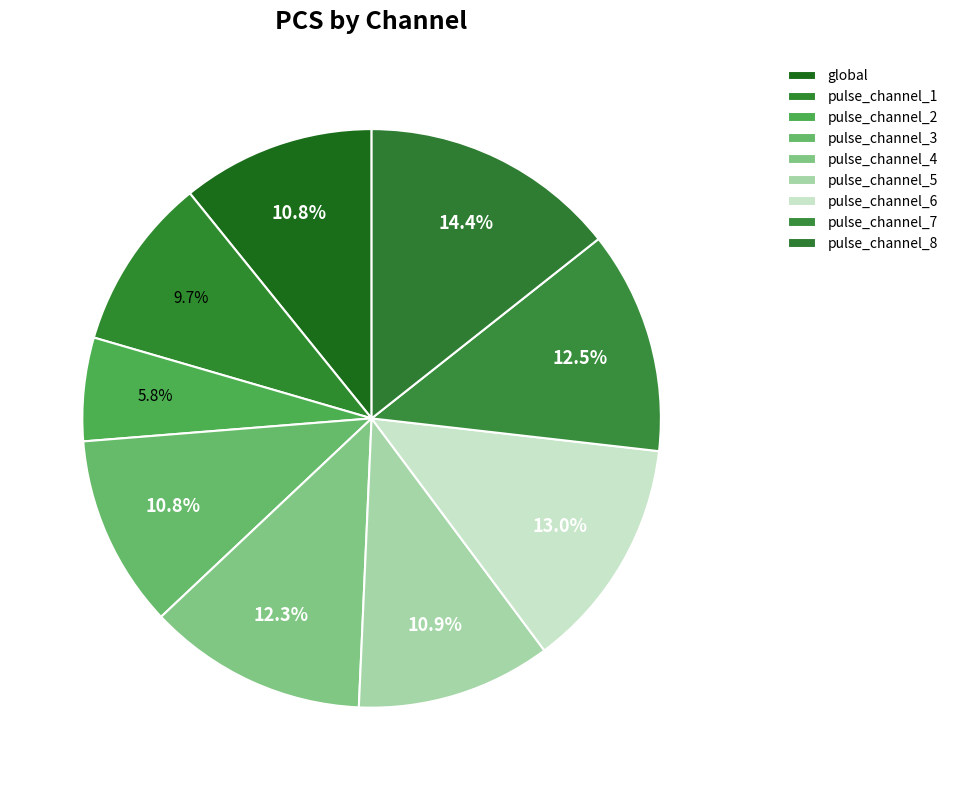

Rank the categories by value from lowest to highest.

pulse_channel_2, pulse_channel_1, pulse_channel_3, global, pulse_channel_5, pulse_channel_4, pulse_channel_7, pulse_channel_6, pulse_channel_8